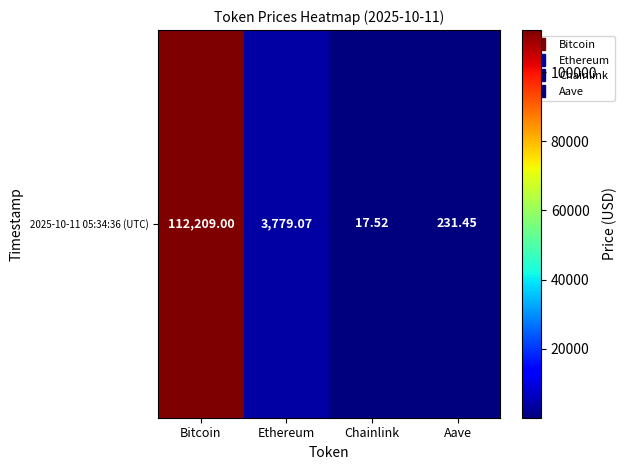

What value does the data have at Chainlink?

17.5